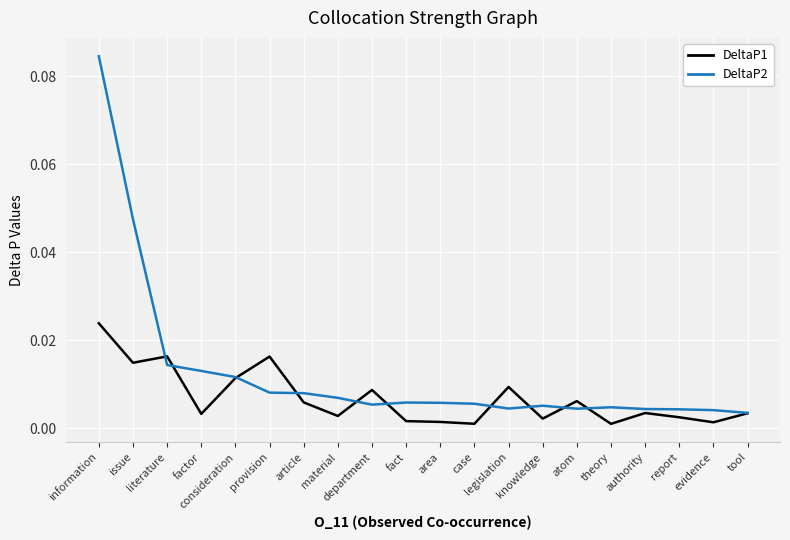

Which series has the largest range (max minus min)?

DeltaP2